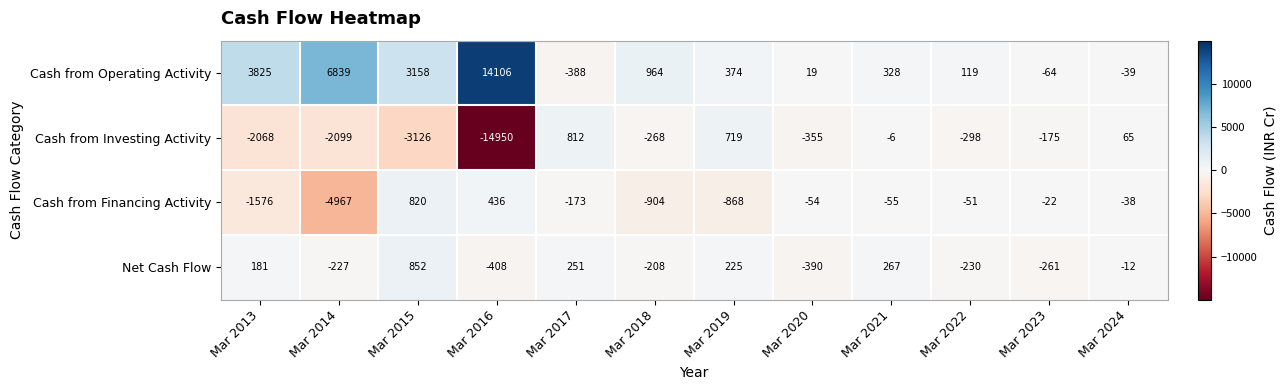

What is the approximate value of Cash from Operating Activity at Mar 2024?

-39